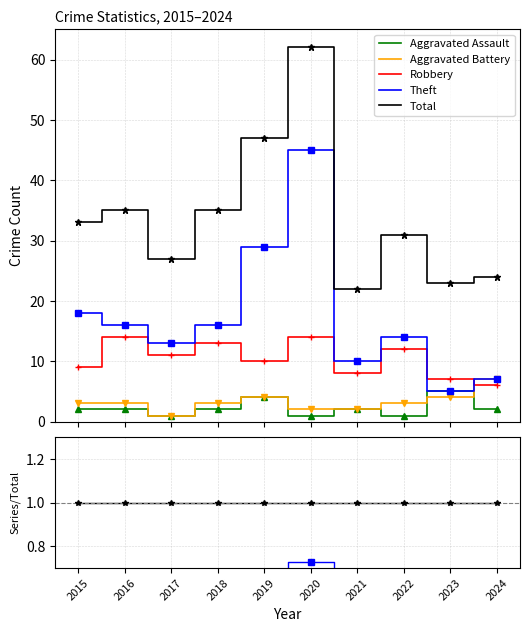

What is the difference between the highest and lowest values at 2018?

0.9